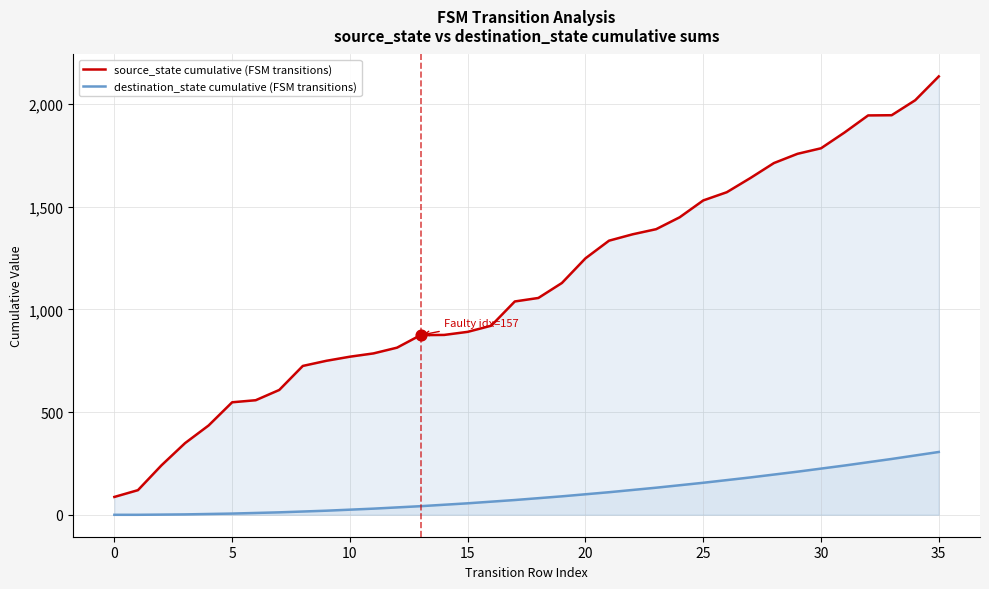

What are all the series names shown in the legend?

source_state cumulative (FSM transitions), destination_state cumulative (FSM transitions)